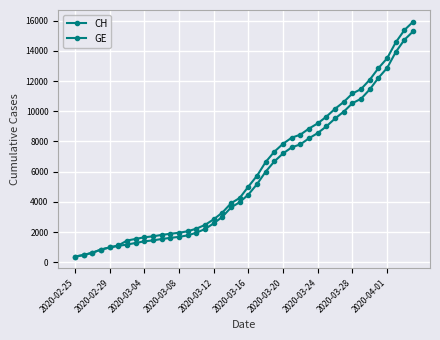

True or false: GE has more than 0 points higher than both neighbors.

False